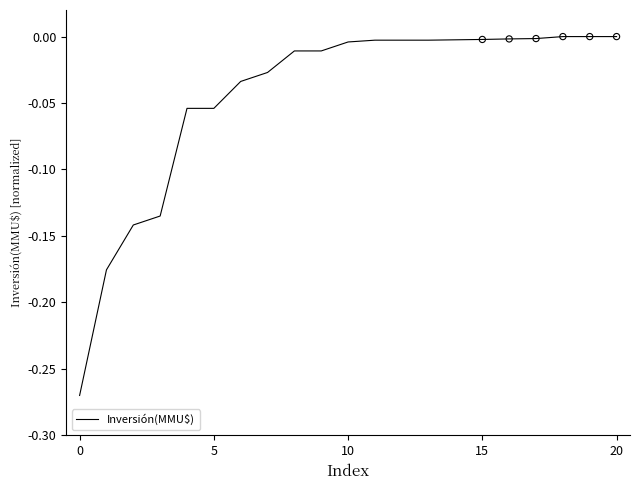

Does the chart have visible grid lines?

No